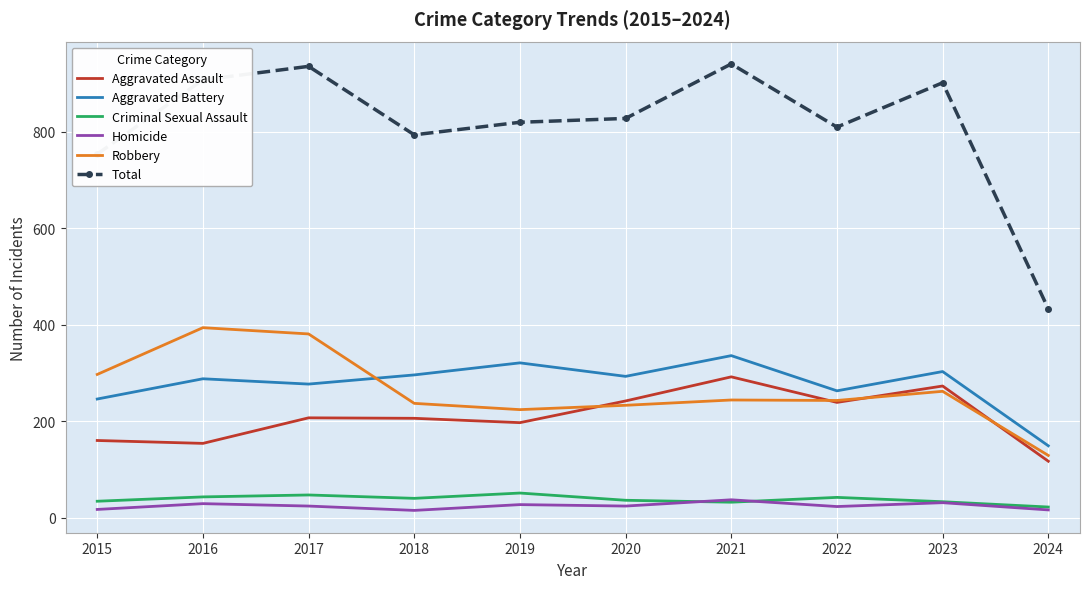

True or false: Aggravated Battery and Criminal Sexual Assault cross at least once.

False